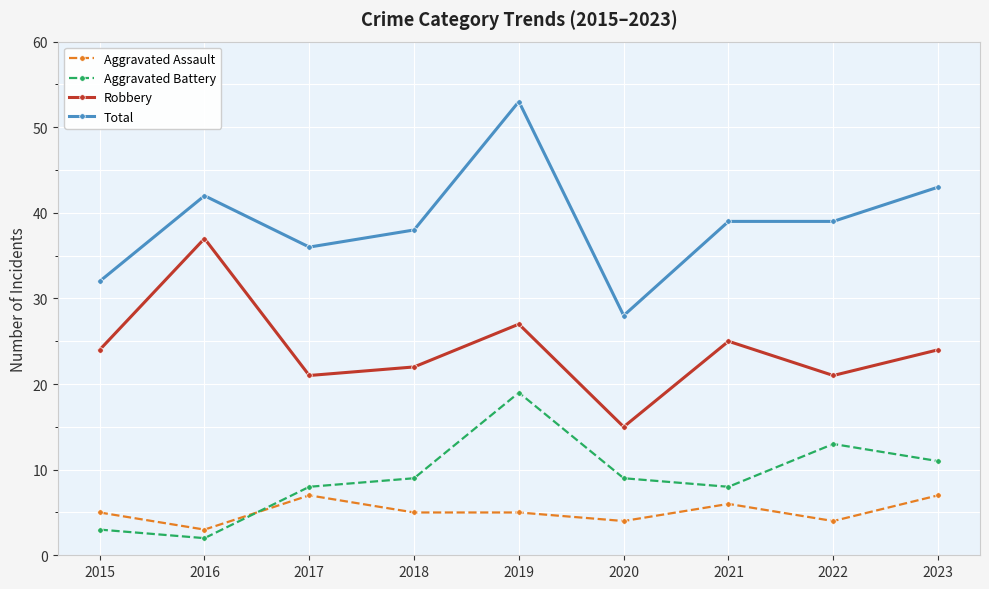

At which category does Aggravated Assault reach its first local valley?

2016